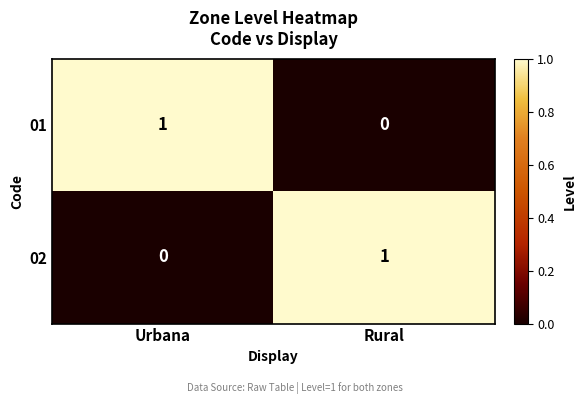

Rank the series at Rural from lowest to highest value.

01, 02